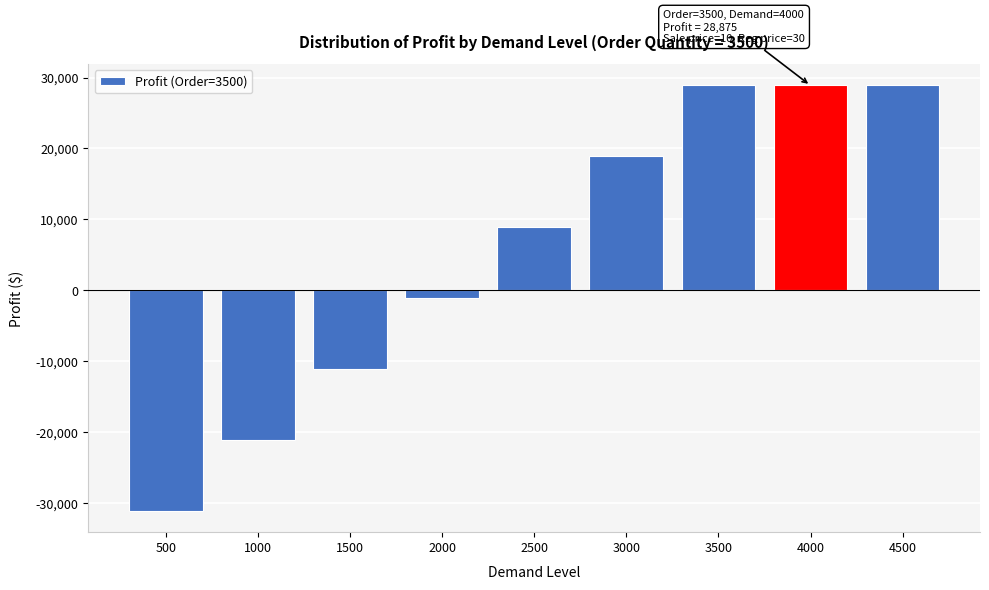

Reading left to right, what are all the values shown in this chart?

500=-31125	1000=-21125	1500=-11125	2000=-1125	2500=8875	3000=18875	3500=28875	4000=28875	4500=28875